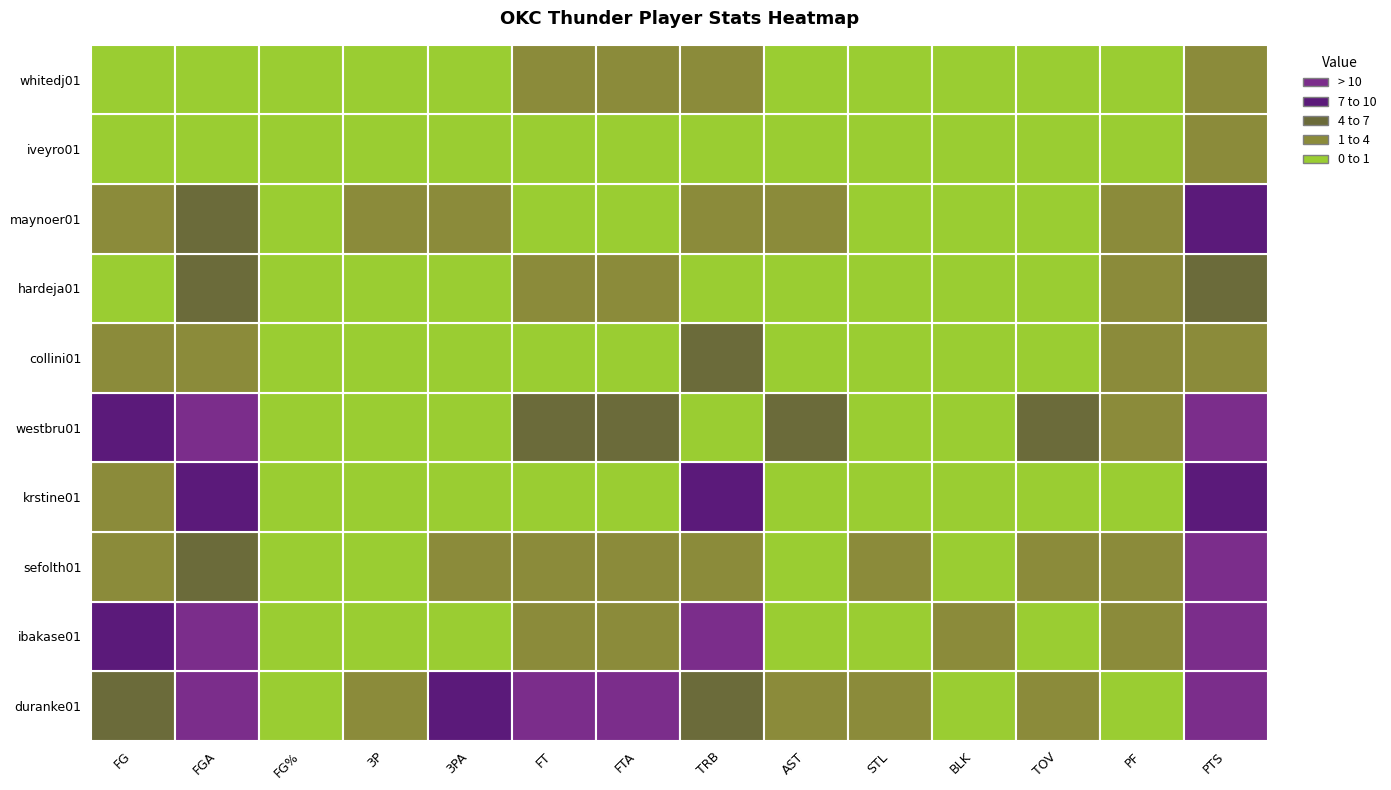

What is the sum of all westbru01 values?

105.8